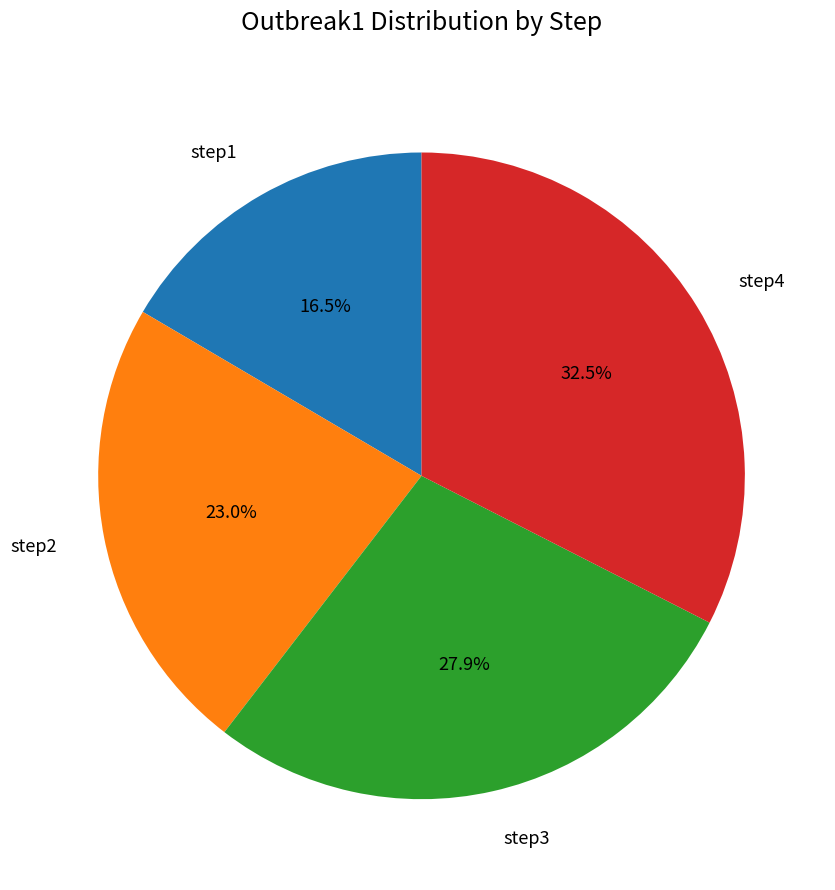

Does step1 account for over 50% of the chart?

No